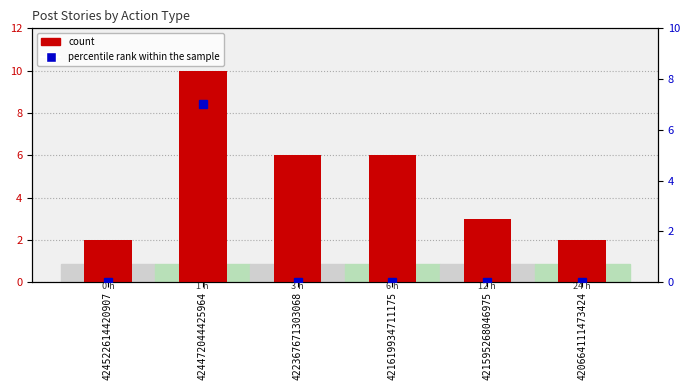

Count the values in the range 2 to 6.

5